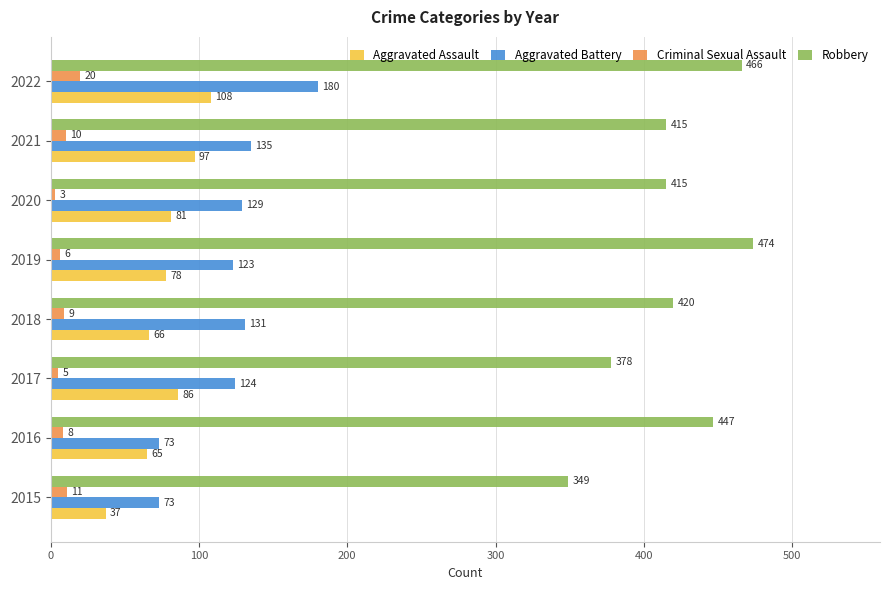

Is it true that Robbery equals 211 at 2015?

False